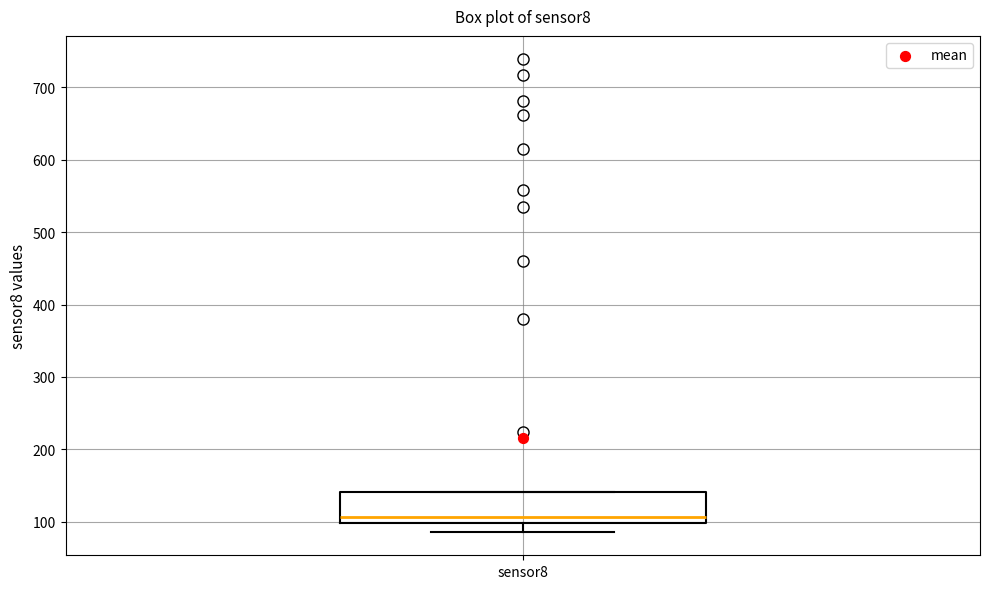

Read this box plot against the y-axis: the position of the median line, the range covered by the box, and the ends of both whiskers. The values are not printed on the chart, so give them approximately, as read against the axis.

median 110, box 100 to 140, whiskers 90 to 140